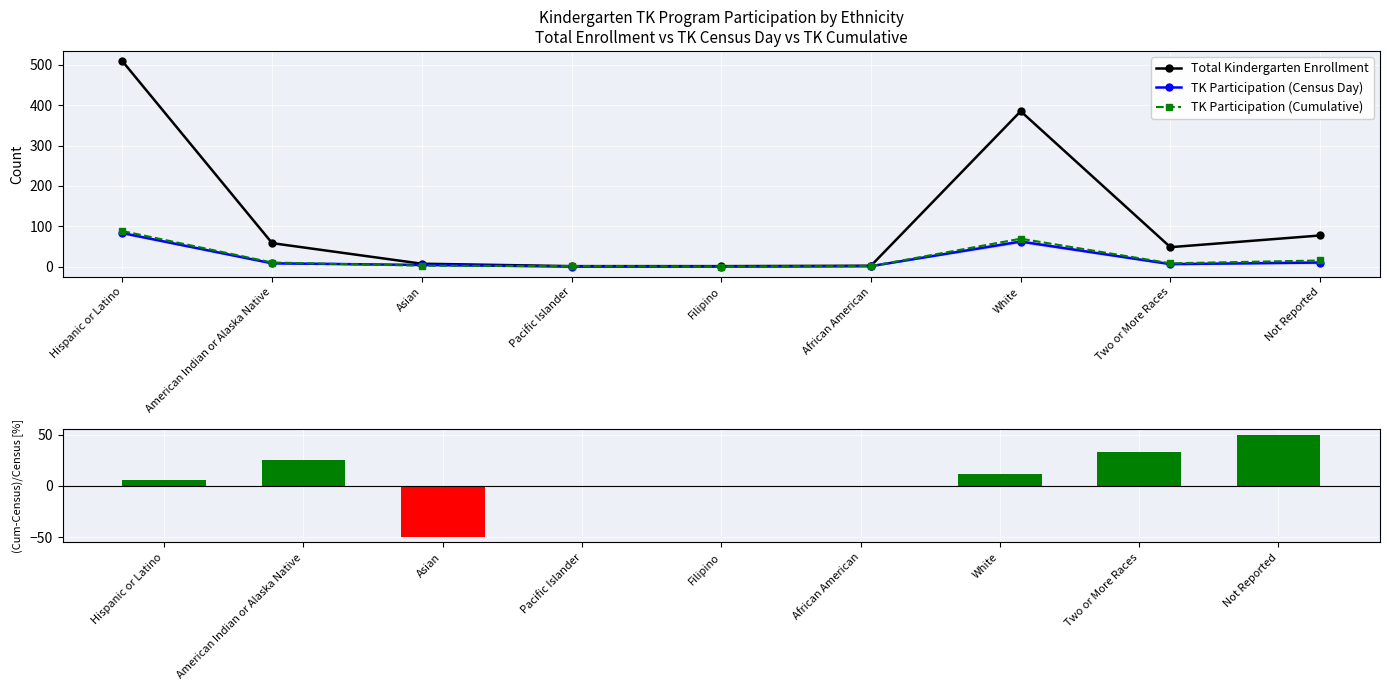

Reading left to right, transcribe all the data shown in this chart.

Total Kindergarten Enrollment: 509.0	58.0	7.0	1.0	1.0	2.0	385.0	48.0	77.0
TK Participation (Census Day): 83.0	8.0	4.0	0.0	0.0	1.0	62.0	6.0	10.0
TK Participation (Cumulative): 88.0	10.0	2.0	1.0	0.0	1.0	69.0	8.0	15.0
(Cumulative-Census)/Census [%]: 6.0	25.0	-50.0	0.0	0.0	0.0	11.3	33.3	50.0